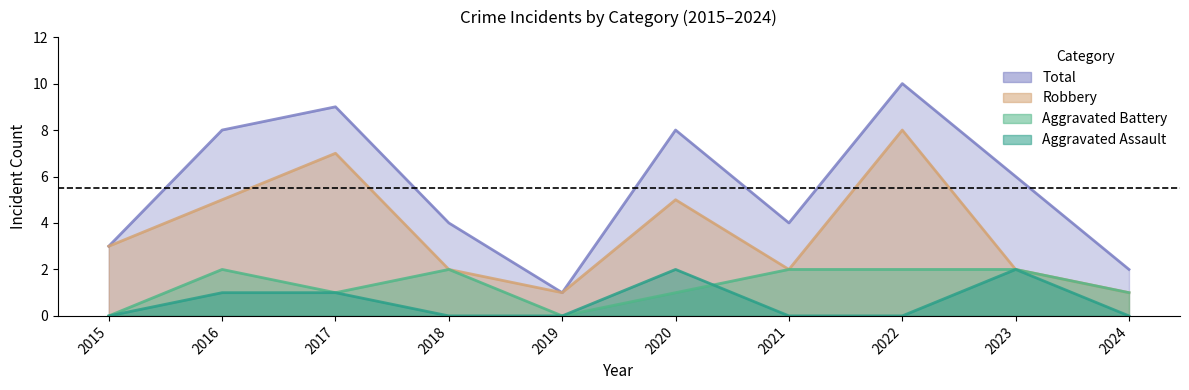

Reading left to right, transcribe all the data shown in this chart.

Aggravated Assault: 2015=0	2016=1	2017=1	2018=0	2019=0	2020=2	2021=0	2022=0	2023=2	2024=0
Aggravated Battery: 2015=0	2016=2	2017=1	2018=2	2019=0	2020=1	2021=2	2022=2	2023=2	2024=1
Robbery: 2015=3	2016=5	2017=7	2018=2	2019=1	2020=5	2021=2	2022=8	2023=2	2024=1
Total: 2015=3	2016=8	2017=9	2018=4	2019=1	2020=8	2021=4	2022=10	2023=6	2024=2